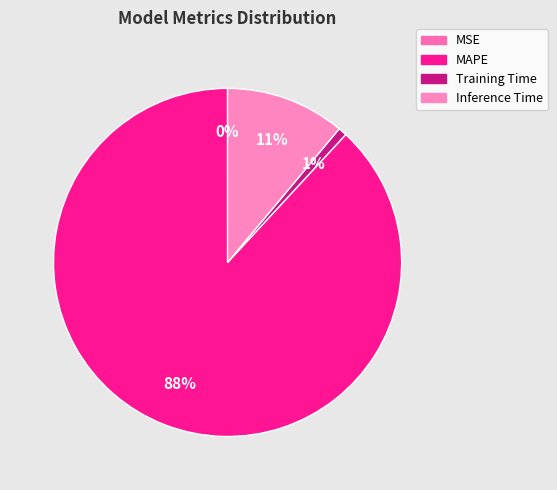

Which slice is the largest?

MAPE